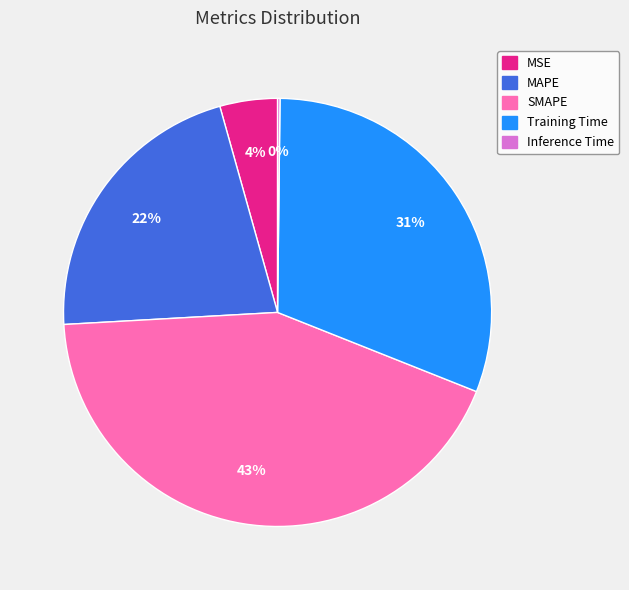

To the nearest percent, what is the difference between the largest and smallest slice percentages?

43%